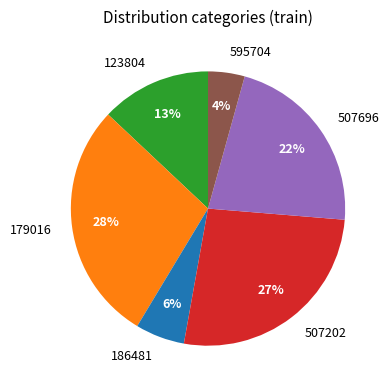

Count the number of slices in the pie.

6